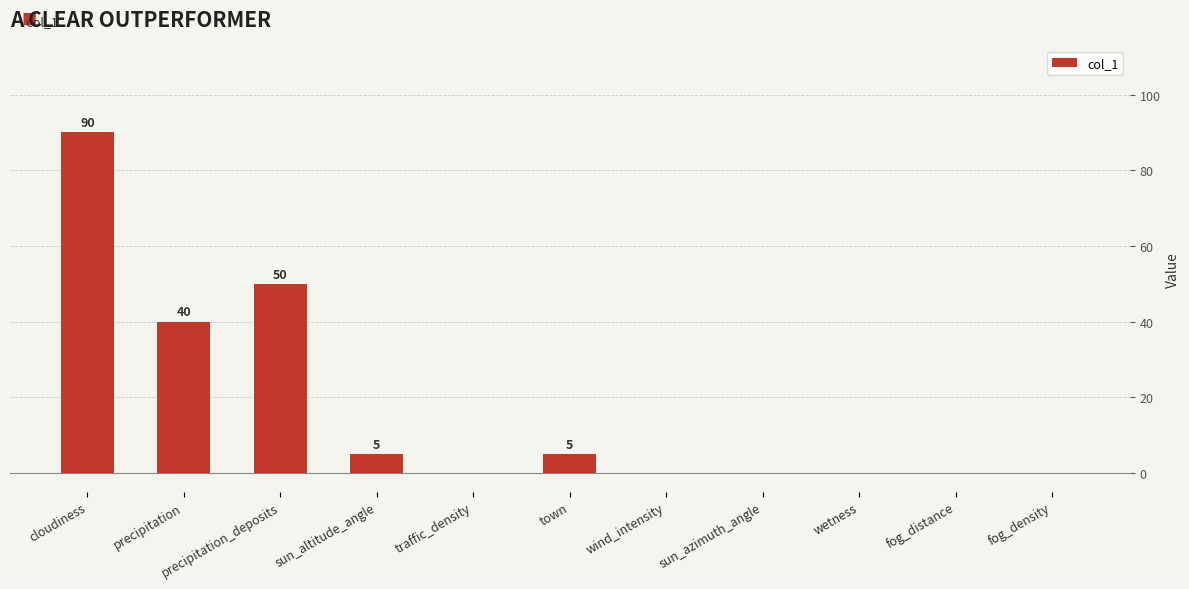

How many series are shown in this chart?

1